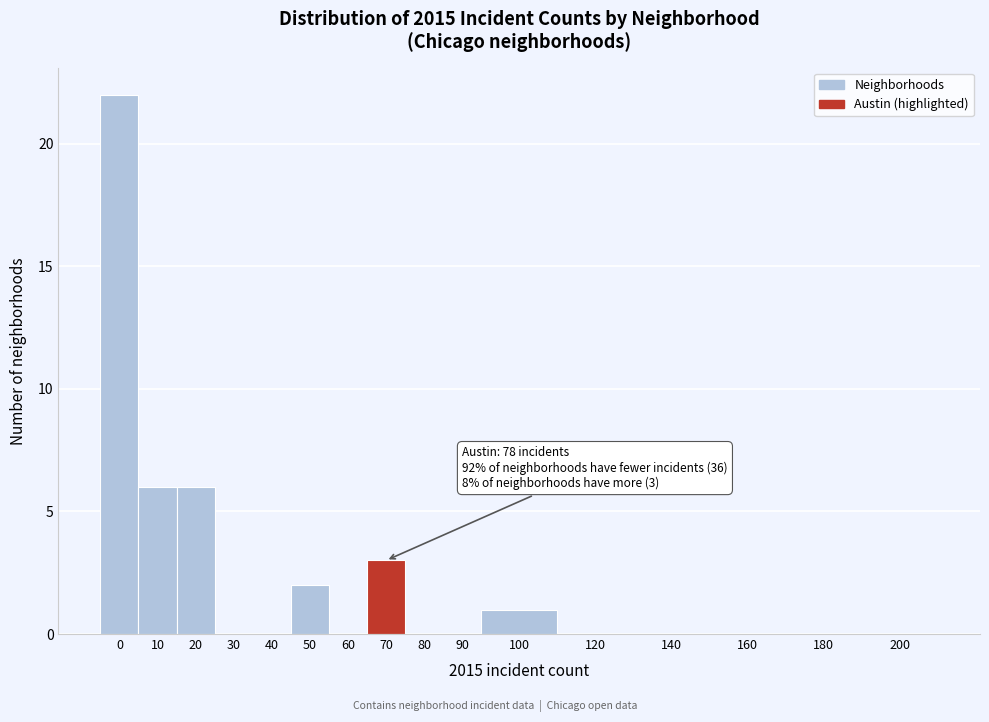

Reading left to right, transcribe all the data shown in this chart.

0=22	10=6	20=6	30=0	40=0	50=2	60=0	70=3	80=0	90=0	100=1	120=0	140=0	160=0	180=0	200=0